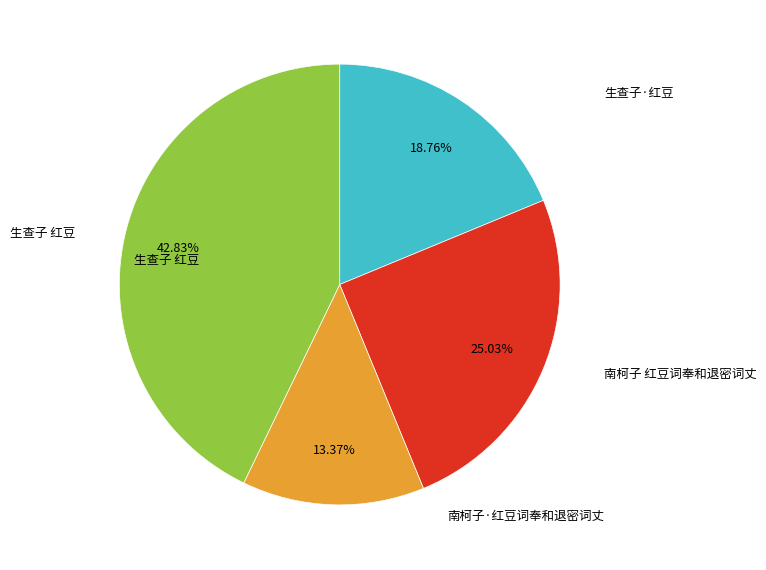

Is there a majority slice in this chart?

No